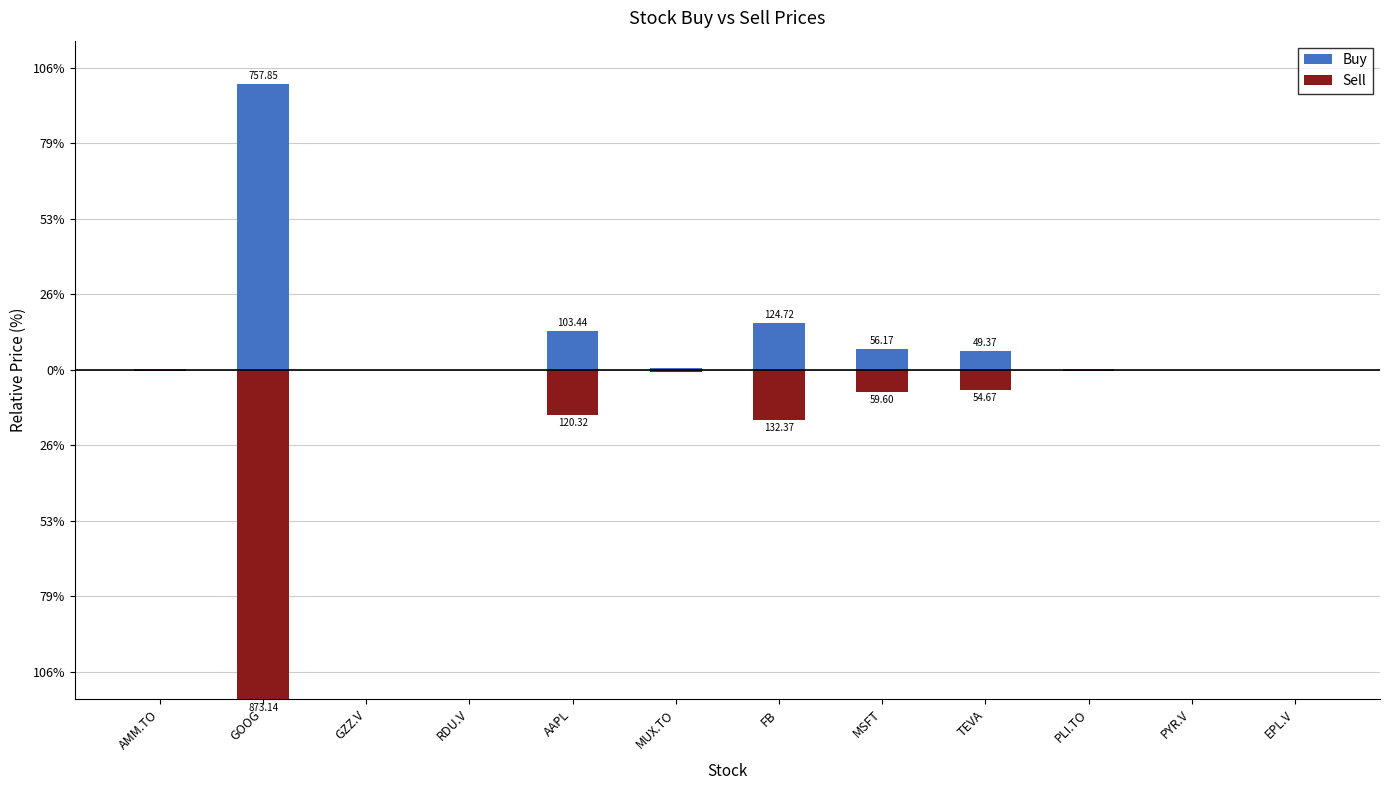

Reading left to right, extract all data points from this chart.

Buy: AMM.TO=1.7	GOOG=757.9	GZZ.V=0.3	RDU.V=0.1	AAPL=103.4	MUX.TO=4.6	FB=124.7	MSFT=56.2	TEVA=49.4	PLI.TO=2.8	PYR.V=0.2	EPL.V=0.1
Sell: AMM.TO=-2.3	GOOG=-873.1	GZZ.V=-0.3	RDU.V=-0.2	AAPL=-120.3	MUX.TO=-4.8	FB=-132.4	MSFT=-59.6	TEVA=-54.7	PLI.TO=-3.0	PYR.V=-0.2	EPL.V=-0.1